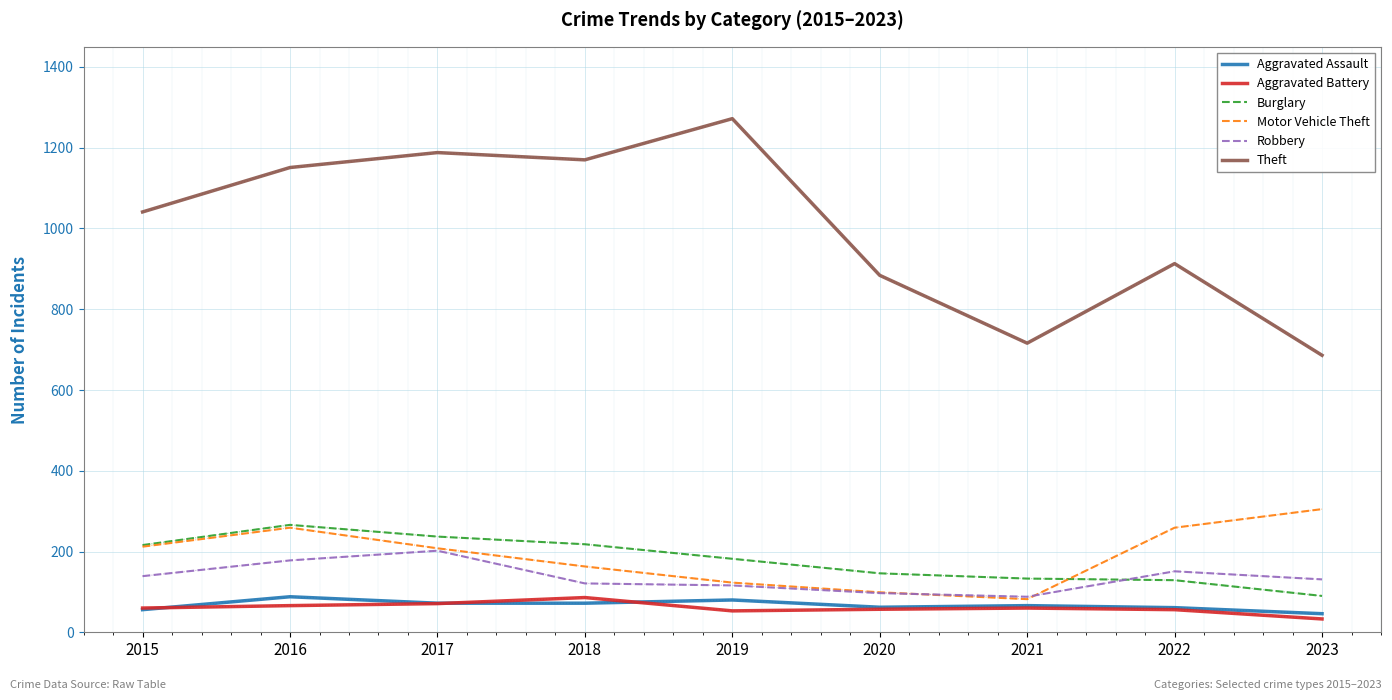

The value of Motor Vehicle Theft at 2023 is 491. True or false?

False